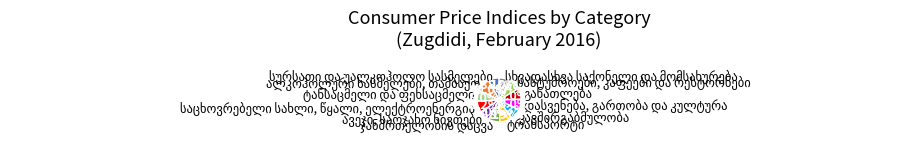

Is there a majority slice in this chart?

No